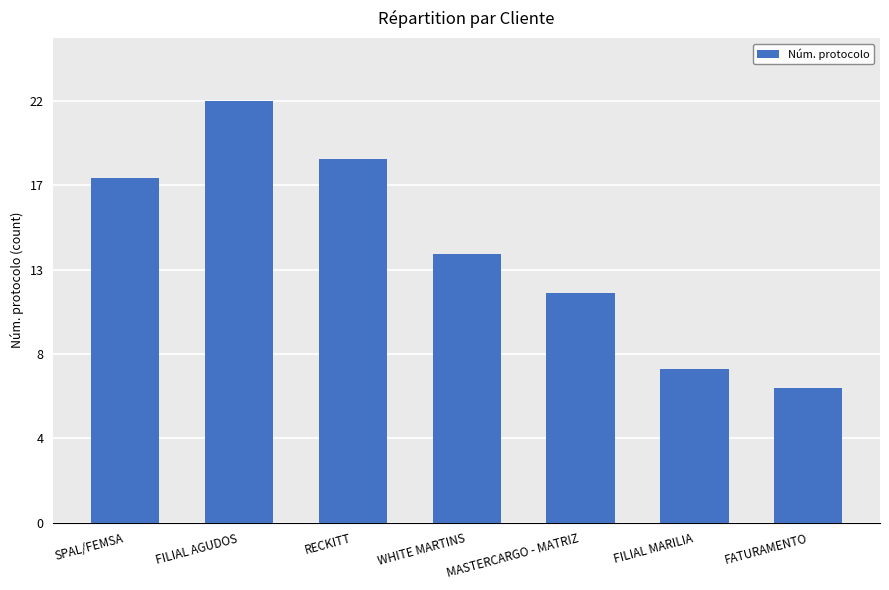

What is the minimum value shown in the chart?

7